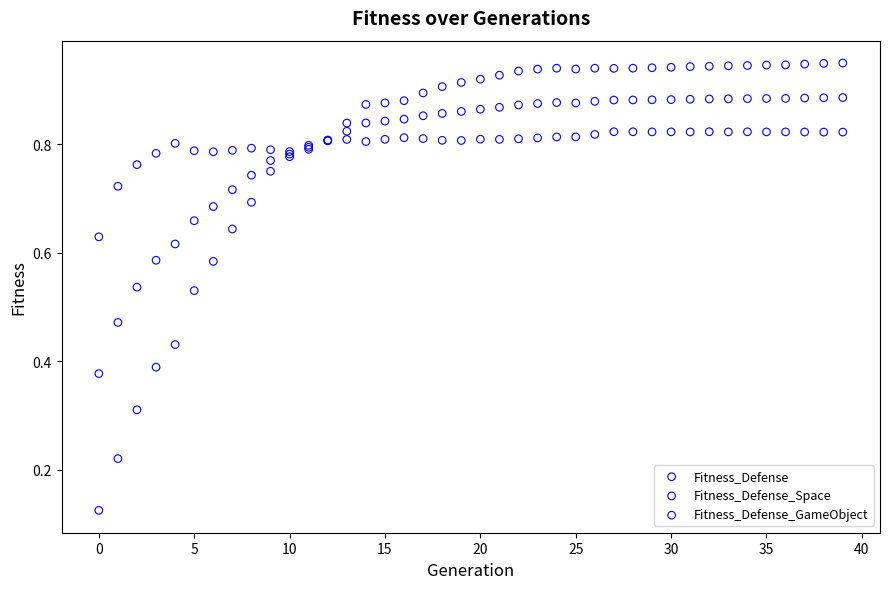

Which series contains the highest Y value?

Fitness_Defense_GameObject